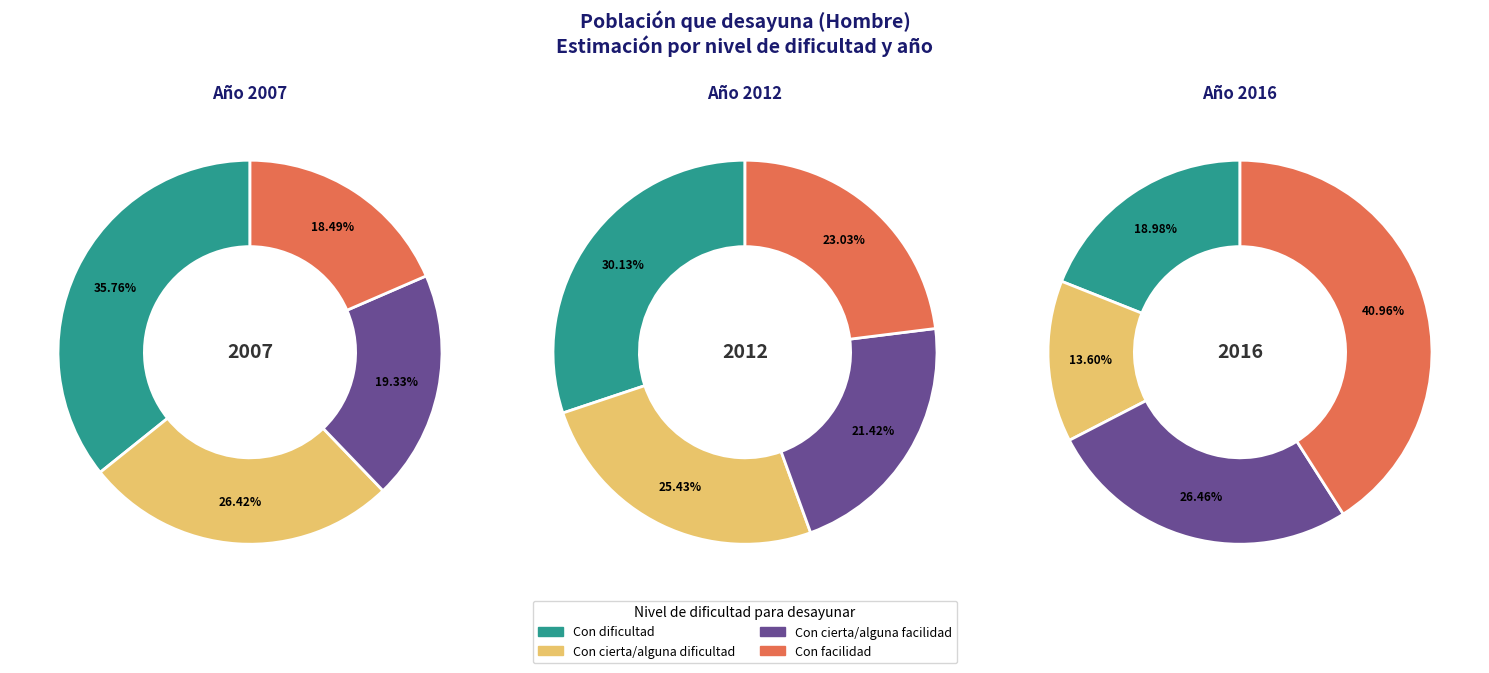

Which slice is the largest?

3